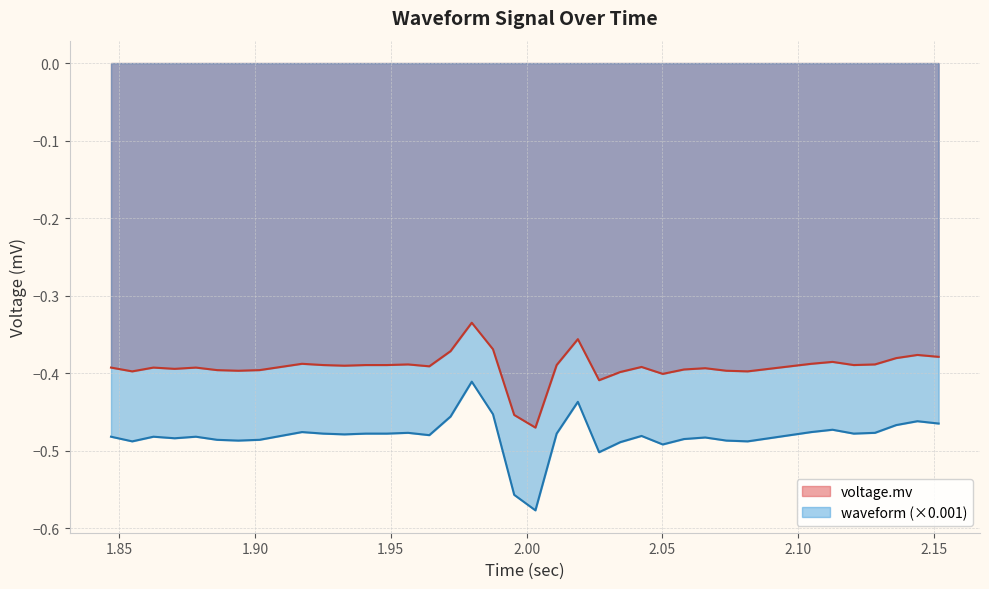

What are all the series names shown in the legend?

voltage.mv, waveform (×0.001)